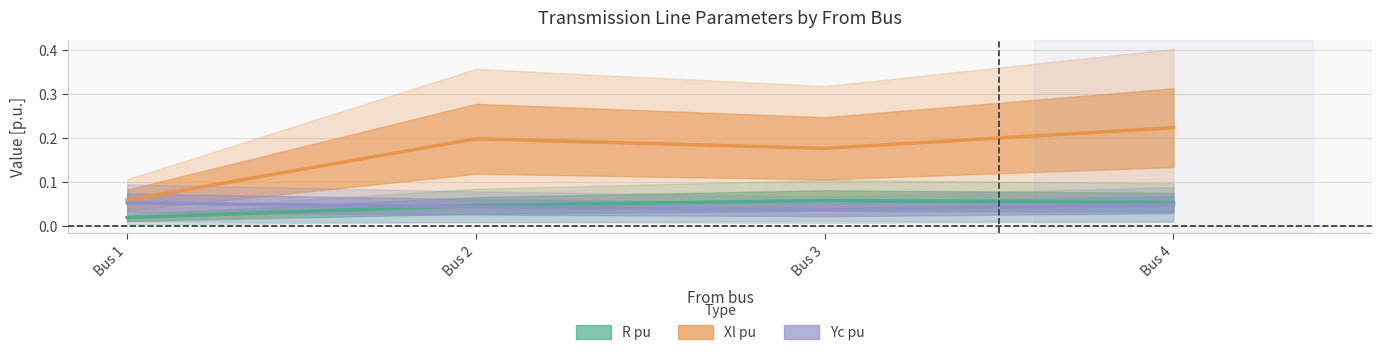

Read the Xl pu value at Bus 2.

0.2